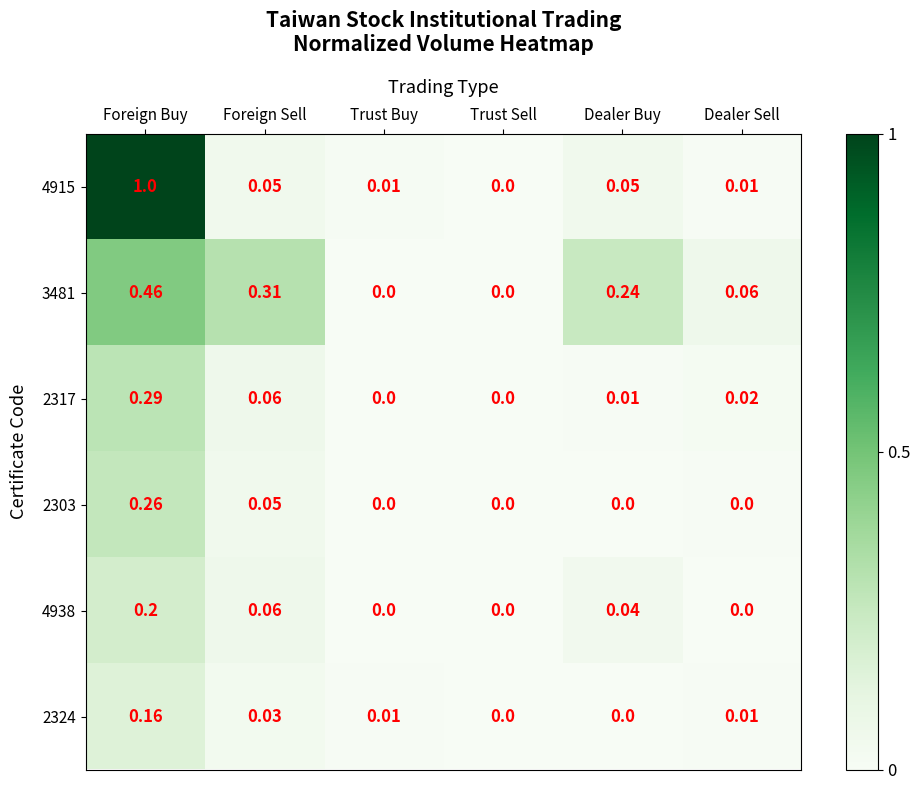

Which category has the highest value in the 4915 series?

Foreign Buy